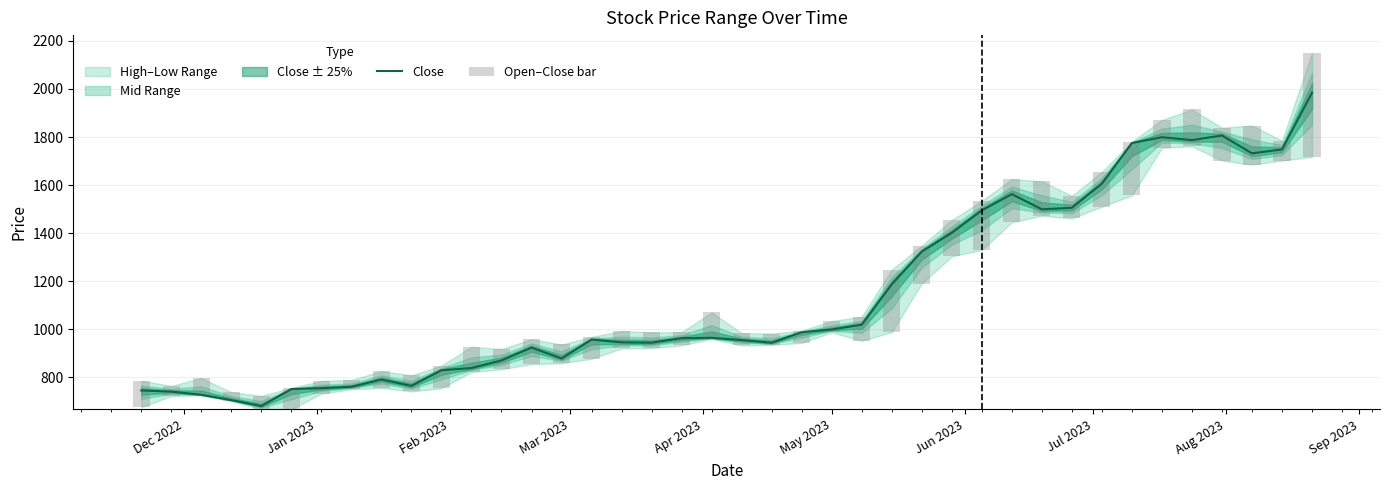

What is the difference between the maximum and minimum values in the Close series?

1304.0